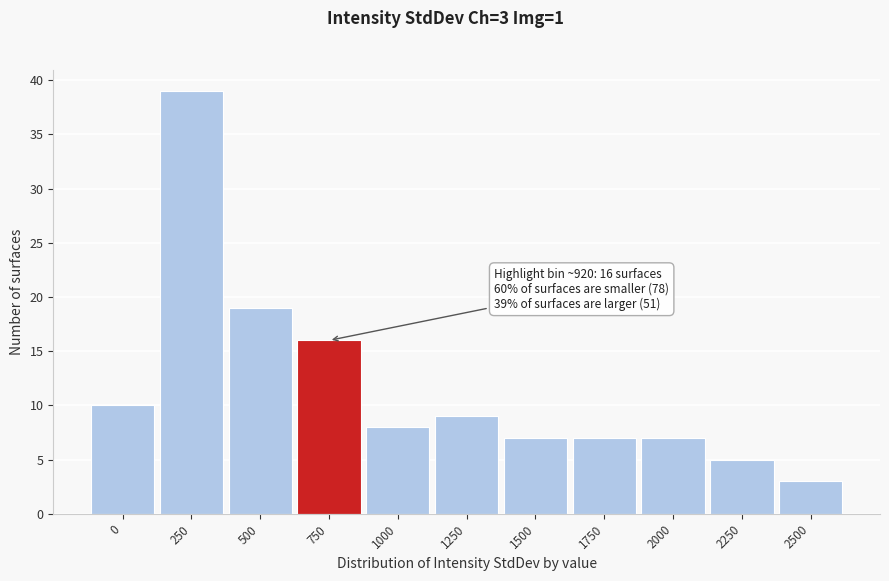

Reading left to right, extract all data points from this chart.

10	39	19	16	8	9	7	7	7	5	3